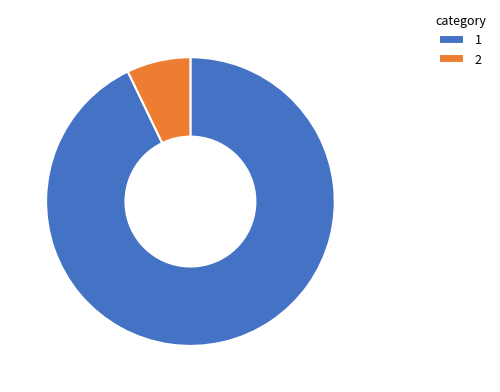

Which slice represents more than half of the pie?

1